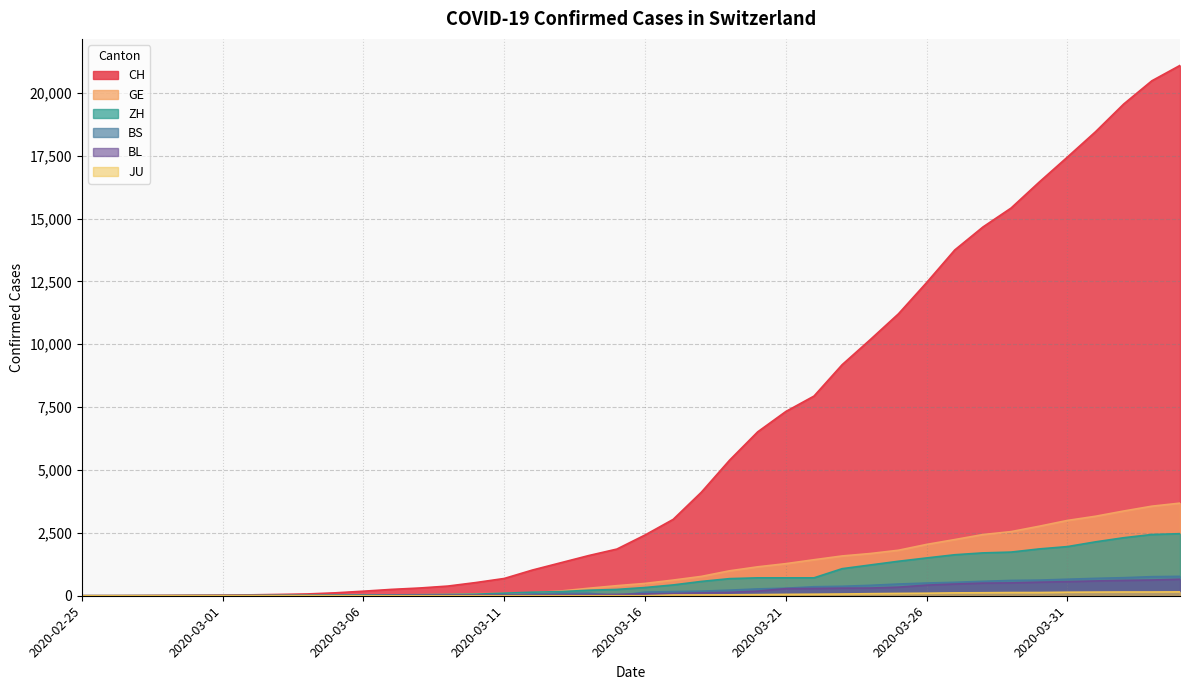

Is it true that BS equals 156 at 2020-03-14?

False